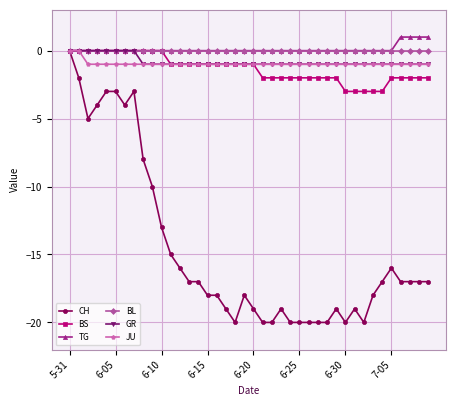

Which series has the widest spread of values?

CH